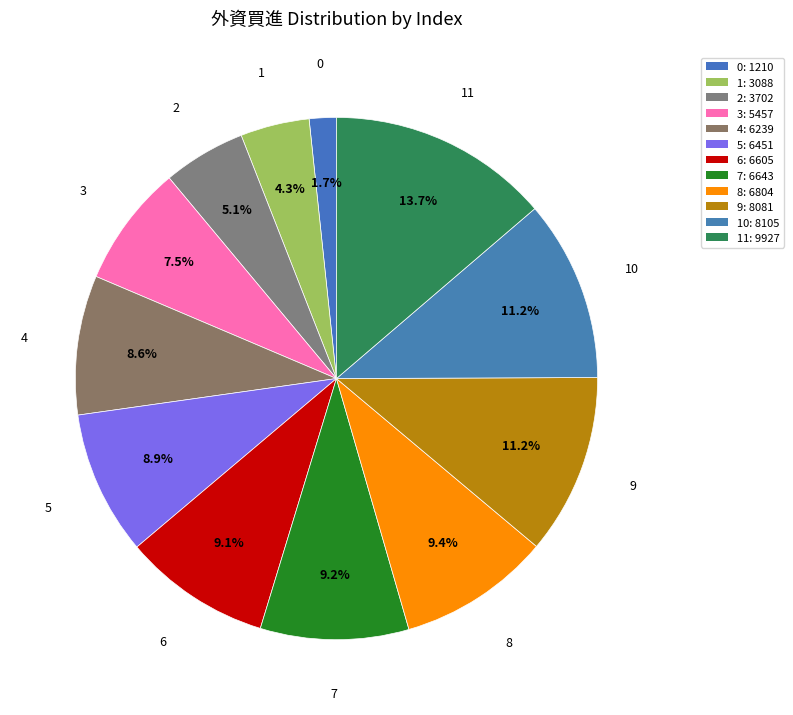

How many segments does this pie chart have?

12